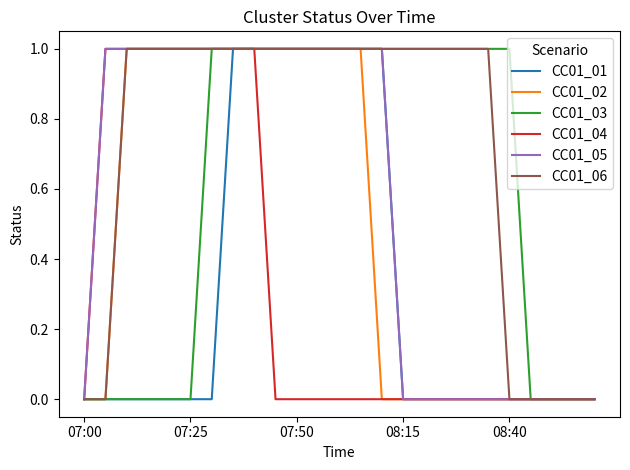

Which series has the largest total across all categories?

CC01_06